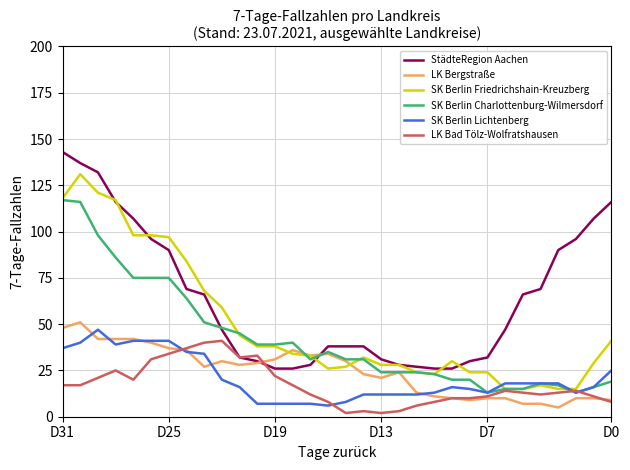

True or false: StädteRegion Aachen and SK Berlin Lichtenberg cross at least once.

False